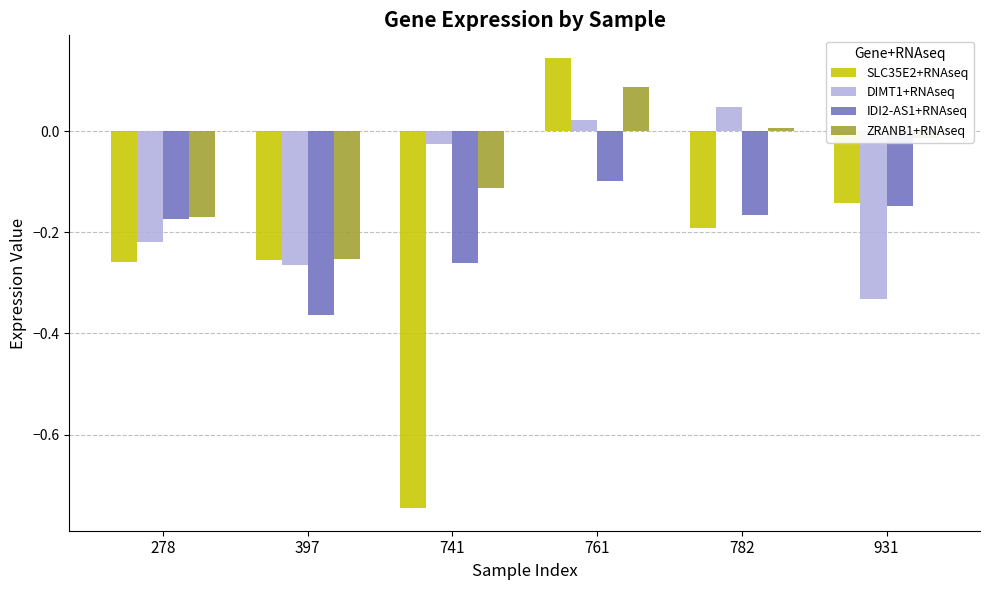

How many data points in ZRANB1+RNAseq are less than 0?

4